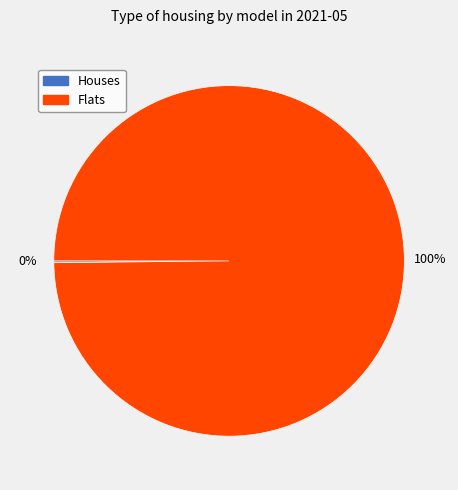

Is there a majority slice in this chart?

Yes